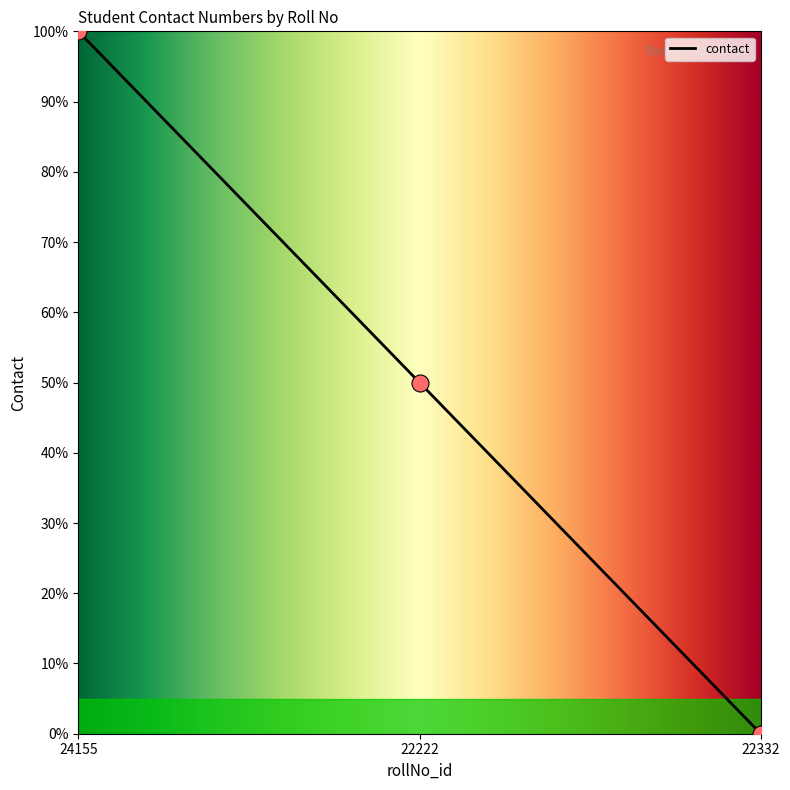

Between 22222 and 24155, which is larger?

24155